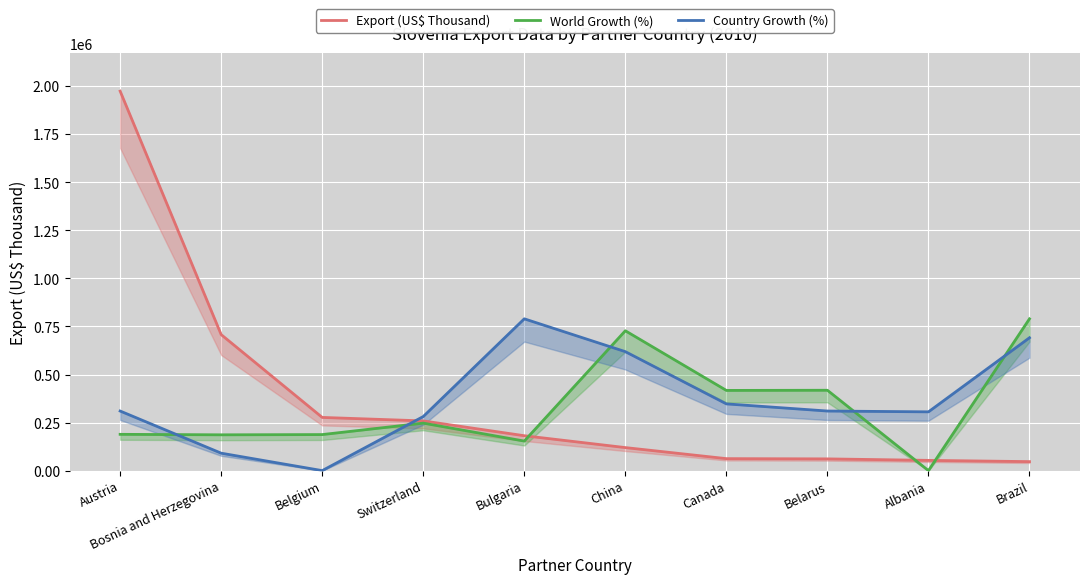

What are all the series names shown in the legend?

Export (US$ Thousand), World Growth (%), Country Growth (%)